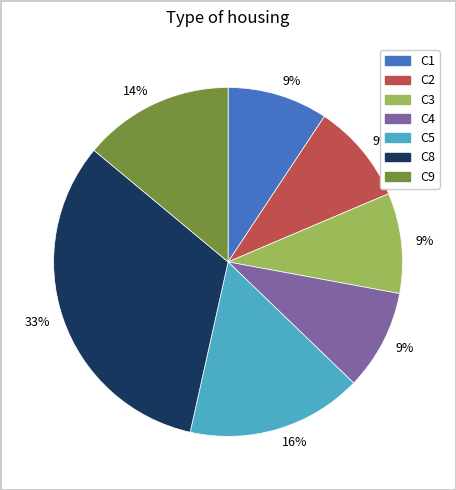

What is the ratio of the value at C4 to the value at C8?

0.3